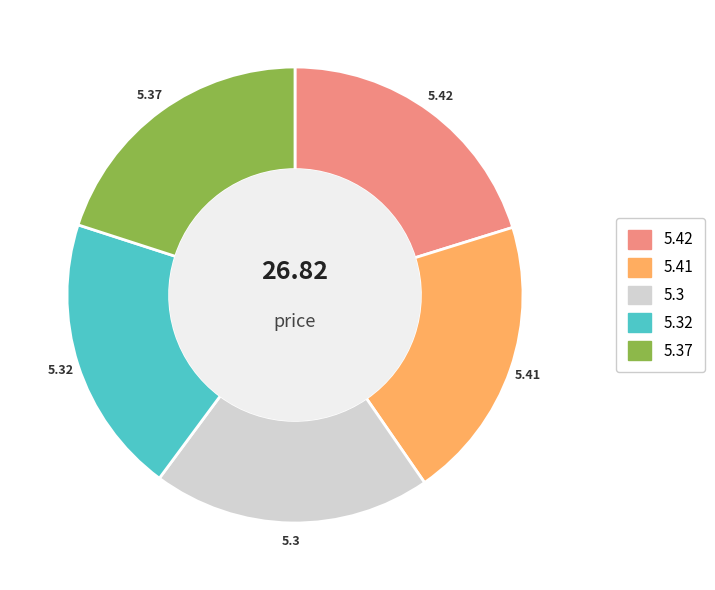

Count the number of slices in the pie.

5